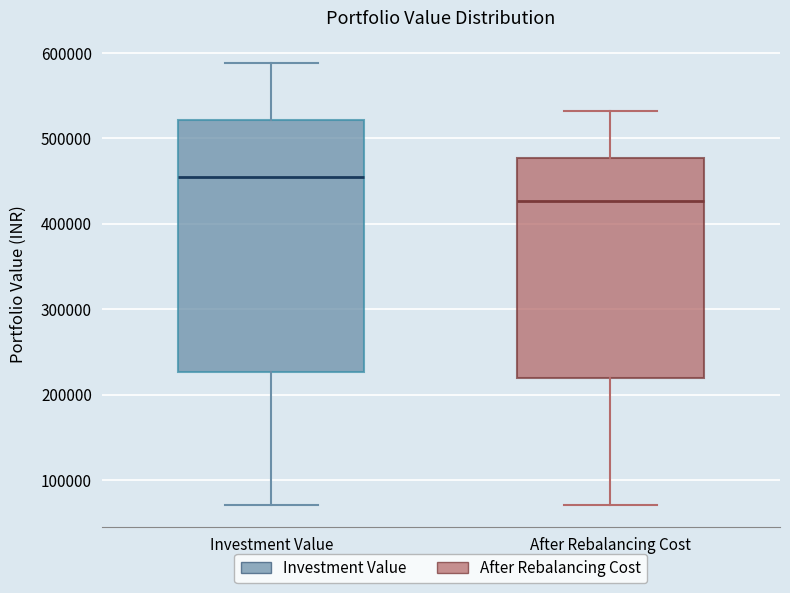

Reading left to right, read every box against the y-axis: the position of its median line, the range the box covers, and the ends of its whiskers. The values are not printed on the chart, so give them approximately, as read against the axis.

Investment Value: median 450000, box 230000 to 520000, whiskers 70000 to 590000
After Rebalancing Cost: median 430000, box 220000 to 480000, whiskers 70000 to 530000